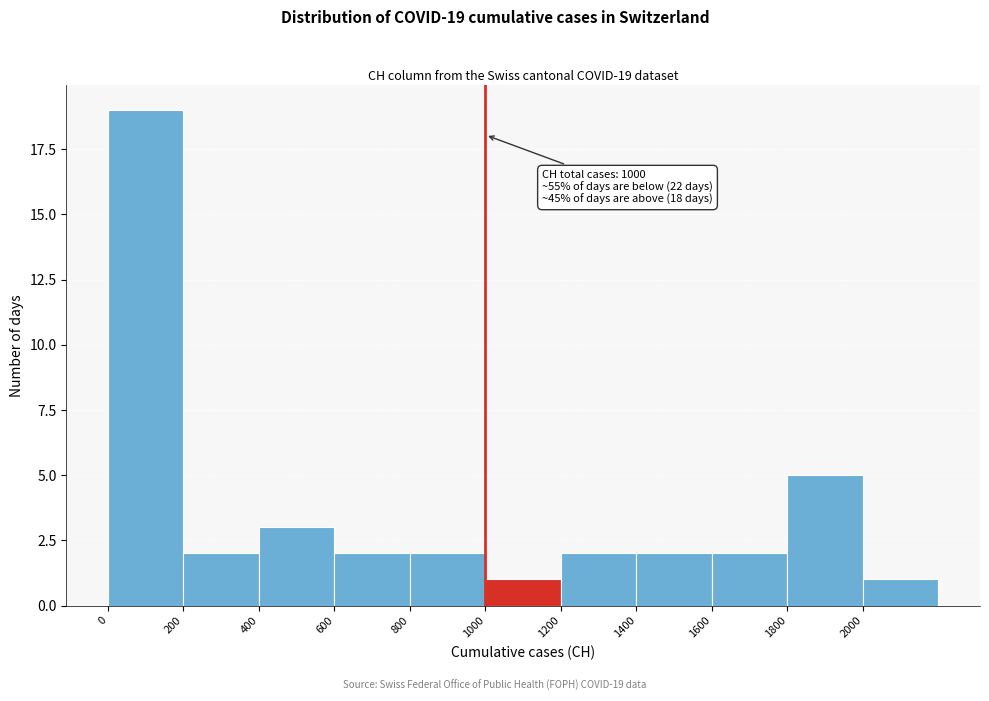

Which range on the x-axis has the tallest bar?

0 to 200